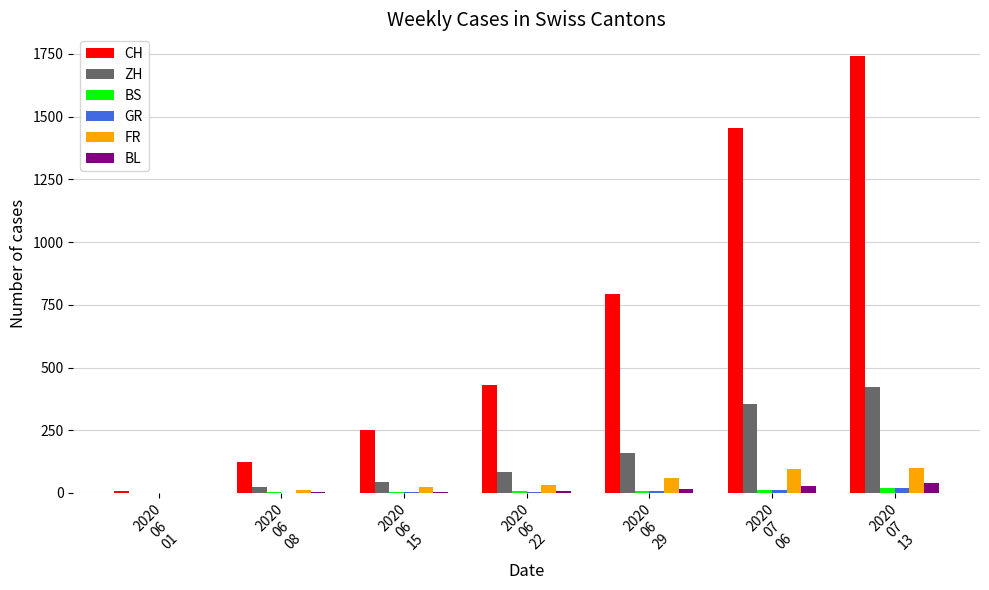

What is the sum of all FR values?

322